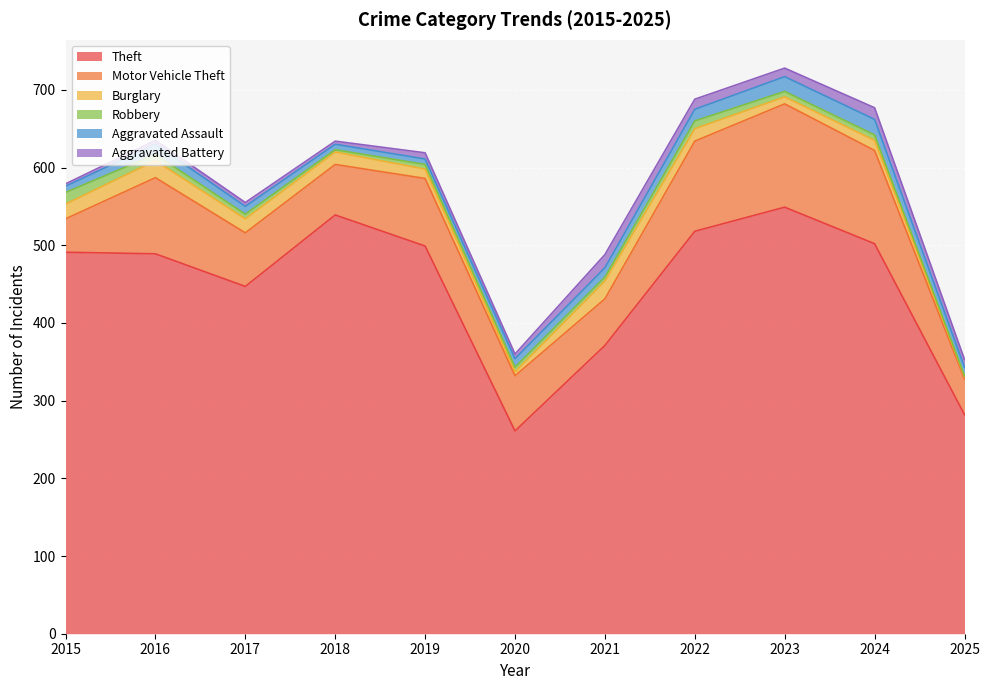

What is the value of the Burglary point at the 8th from the left?

16